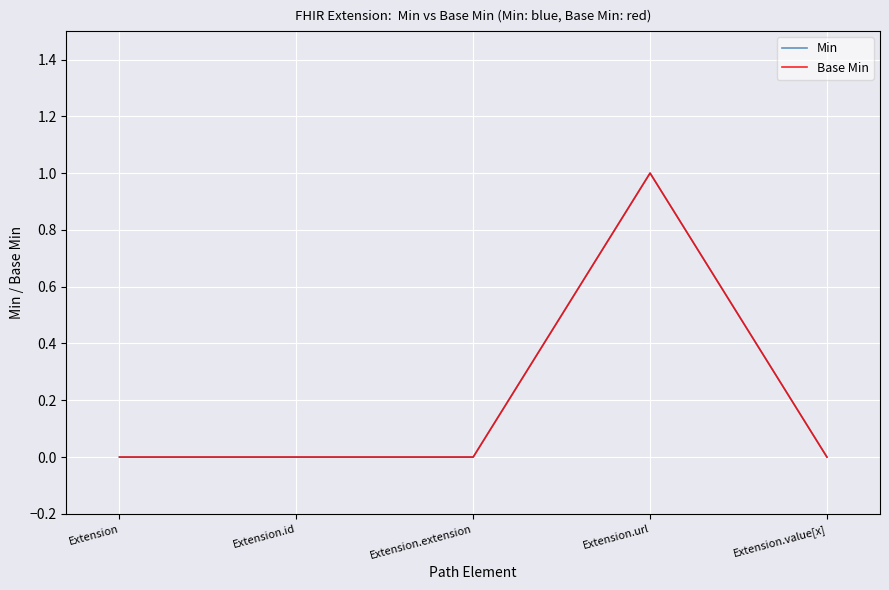

Does the chart have visible grid lines?

Yes